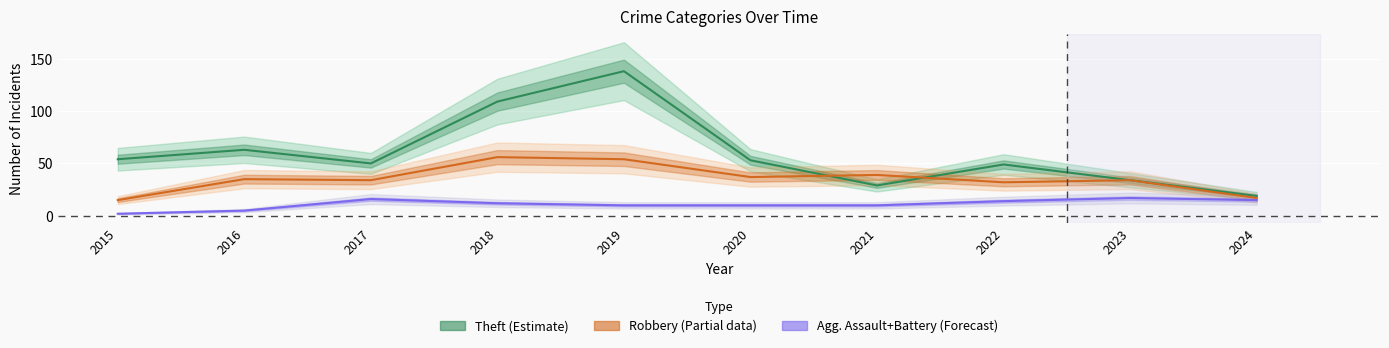

True or false: Robbery (Partial) has more than 1 points higher than both neighbors.

True